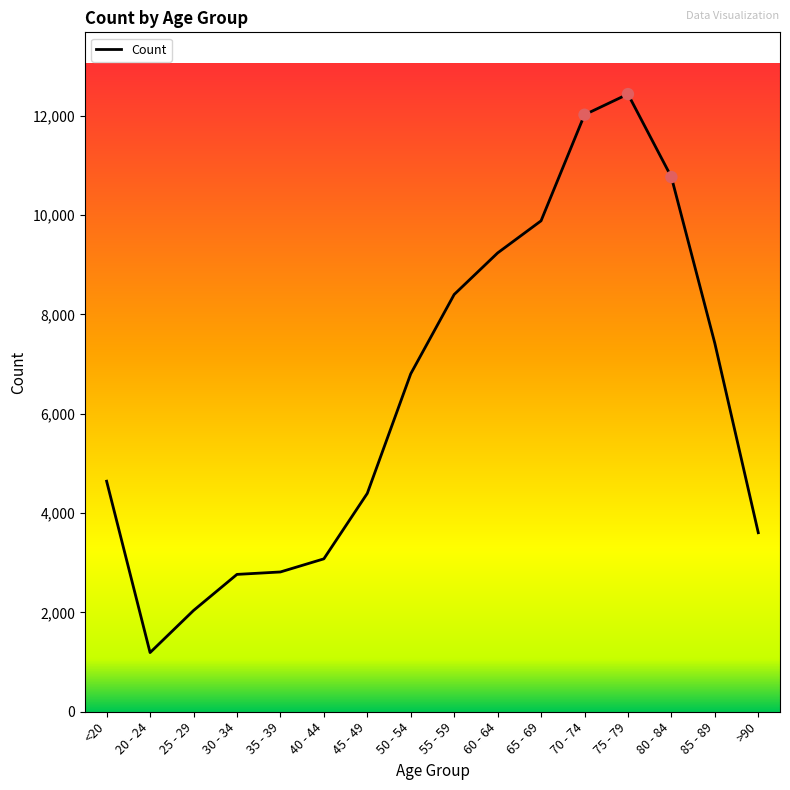

Between 30 - 34 and 85 - 89, which is larger?

85 - 89